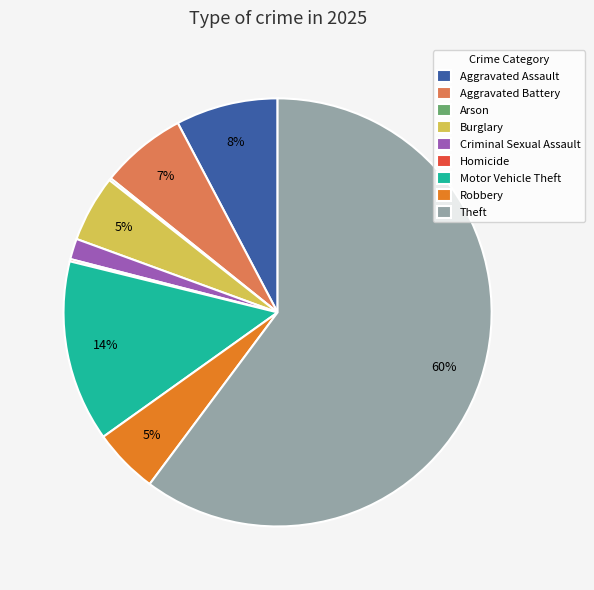

To the nearest percent, what is the combined percentage of Aggravated Battery and Burglary?

12%